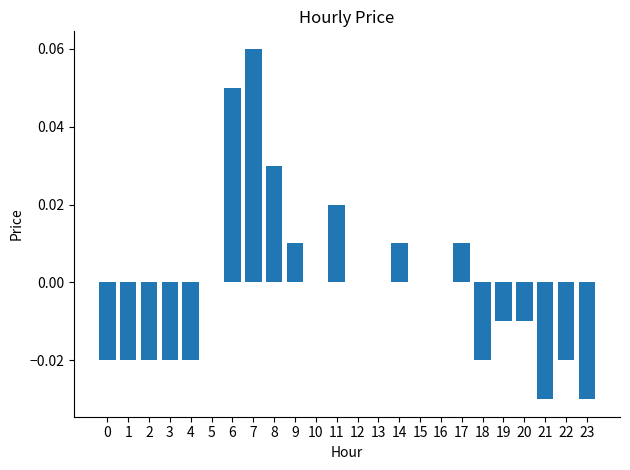

How many data points does each series have?

24